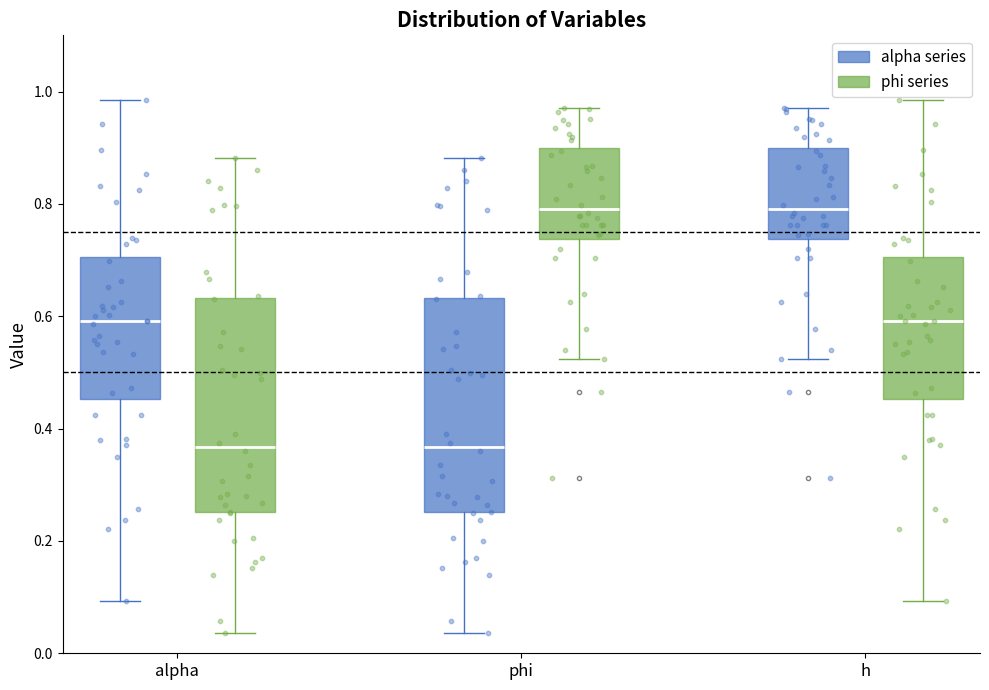

Reading left to right, read every box against the y-axis: the position of its median line, the range the box covers, and the ends of its whiskers. The values are not printed on the chart, so give them approximately, as read against the axis.

alpha (alpha series): median 0.60, box 0.46 to 0.70, whiskers 0.10 to 0.98
alpha (phi series): median 0.36, box 0.26 to 0.64, whiskers 0.04 to 0.88
phi (alpha series): median 0.36, box 0.26 to 0.64, whiskers 0.04 to 0.88
phi (phi series): median 0.80, box 0.74 to 0.90, whiskers 0.52 to 0.98
h (alpha series): median 0.80, box 0.74 to 0.90, whiskers 0.52 to 0.98
h (phi series): median 0.60, box 0.46 to 0.70, whiskers 0.10 to 0.98